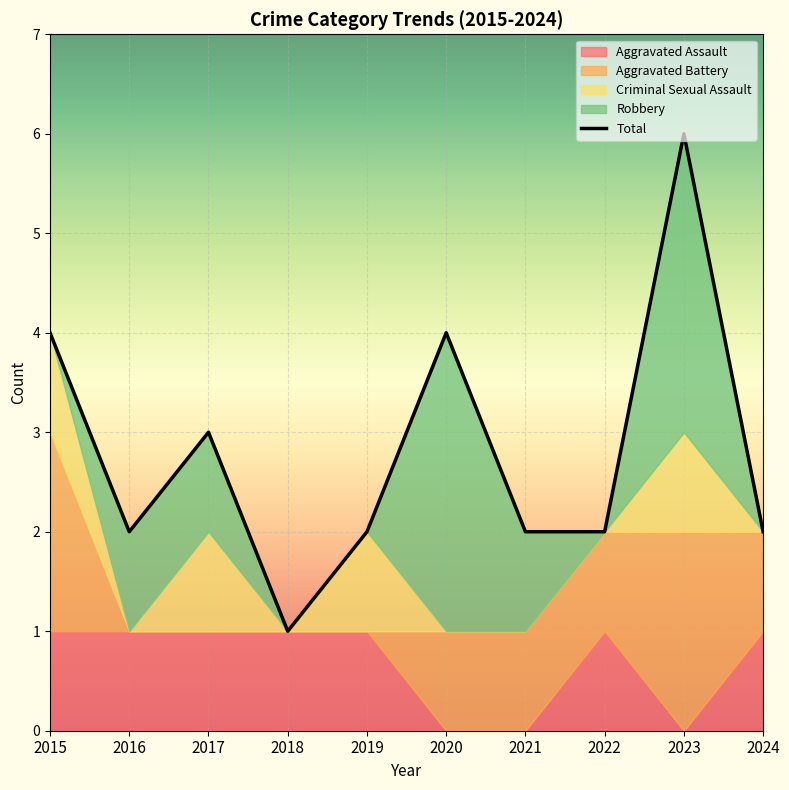

The value at 2020 is 4. True or false?

True